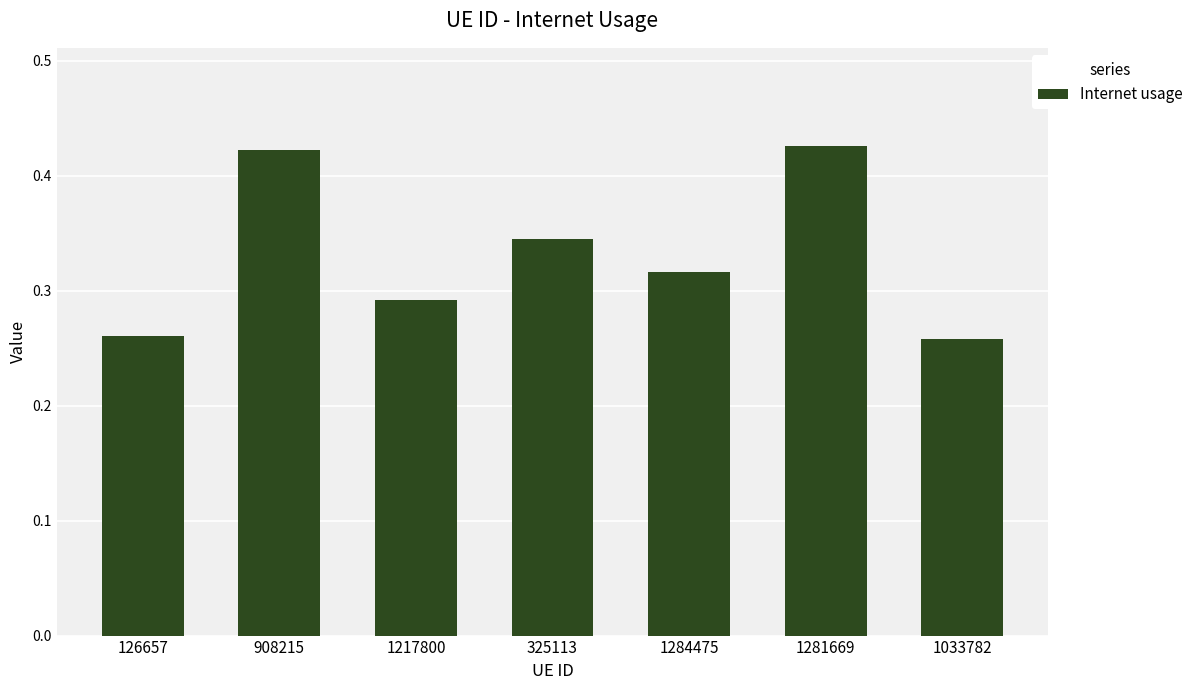

The chart shows a value of 0.2 at 325113. True or false?

False